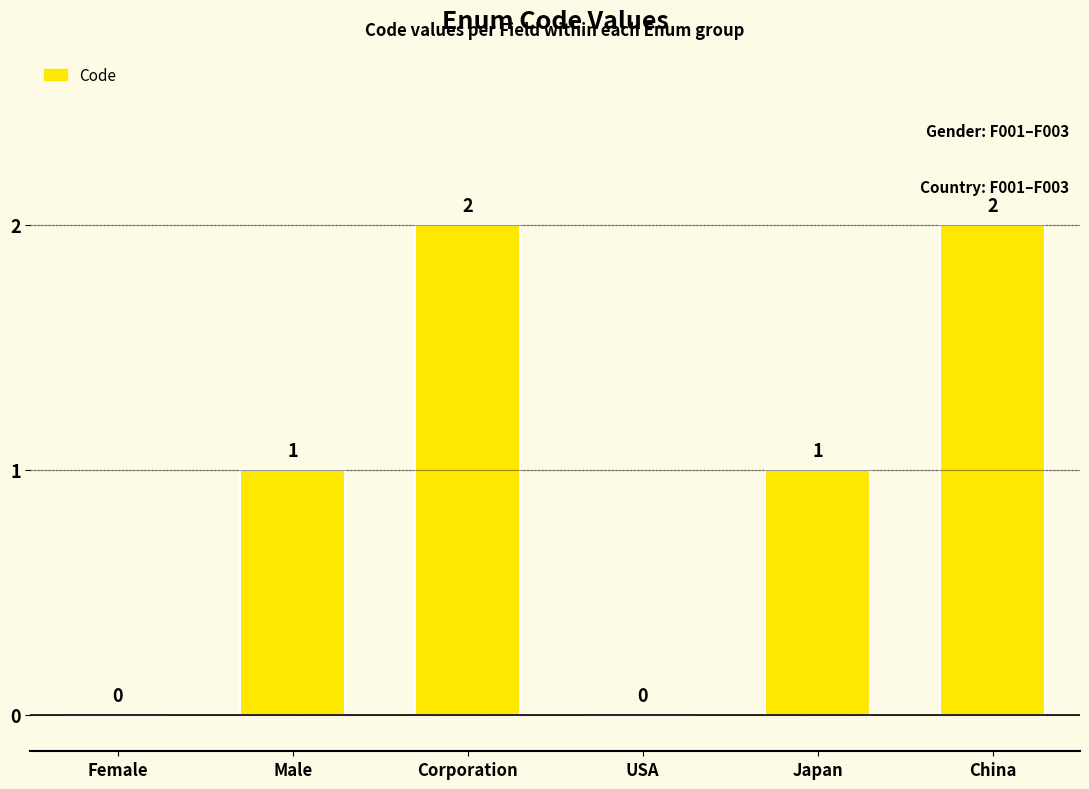

How many data points does each series have?

6